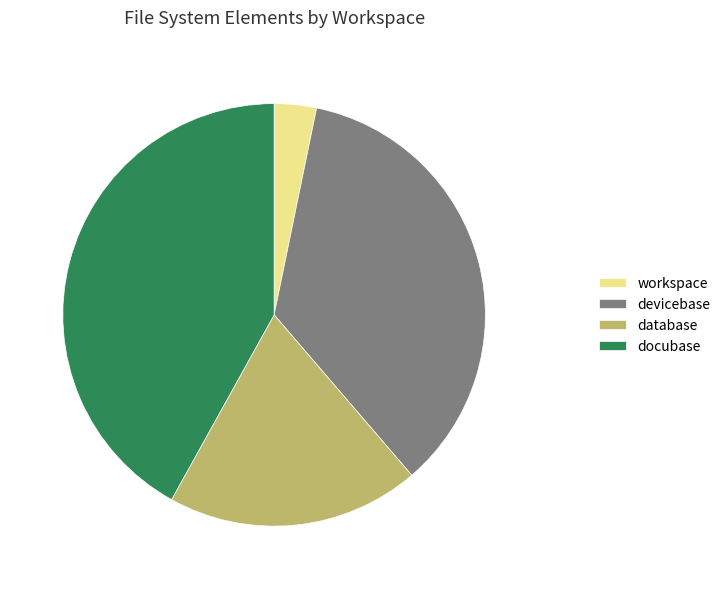

Approximately how many times larger is the value at database compared to devicebase?

0.5